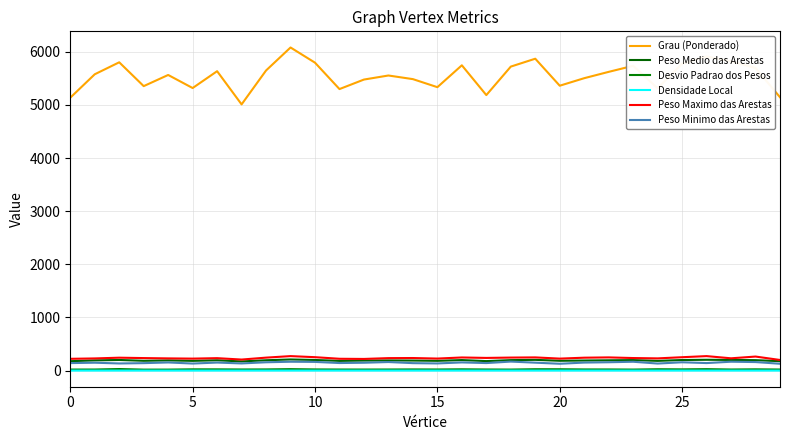

How many interior local peaks does the Densidade Local series have?

9